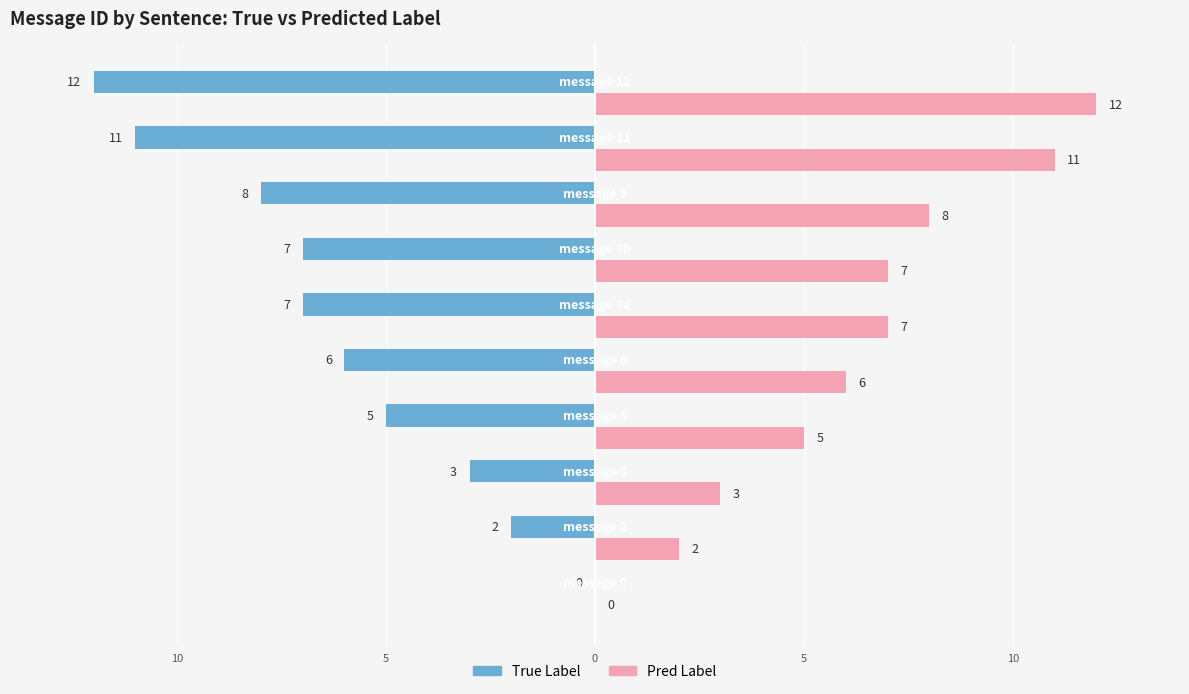

What are all the series names shown in the legend?

True Label, Pred Label